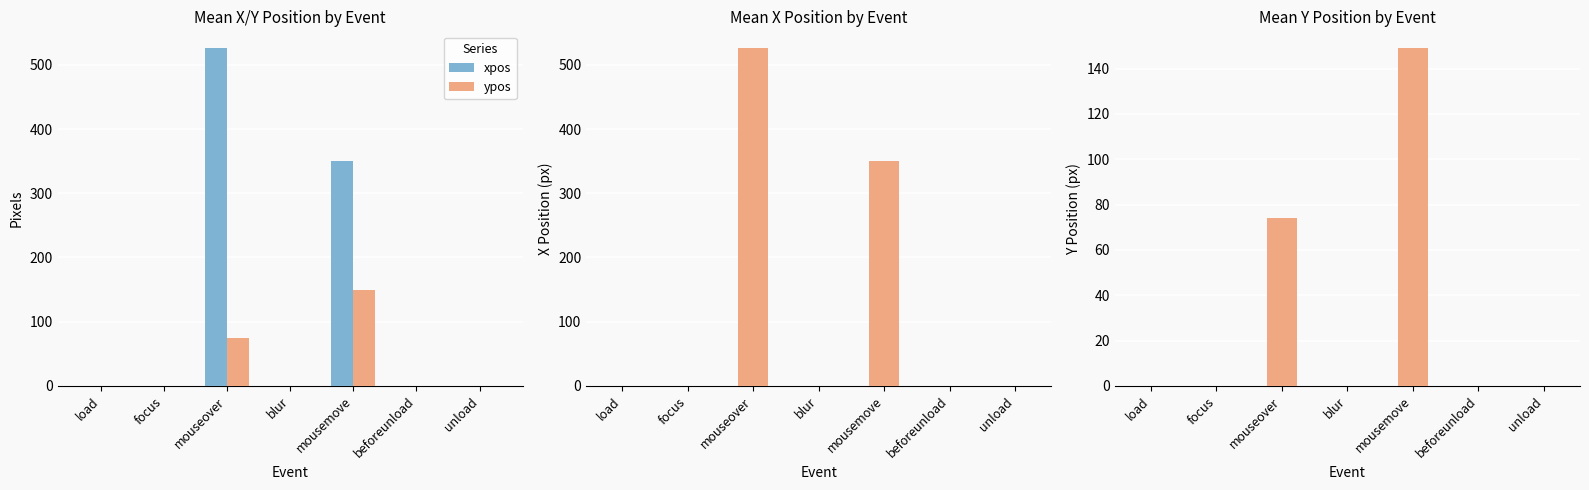

Is it true that ypos equals 127 at mouseover?

False